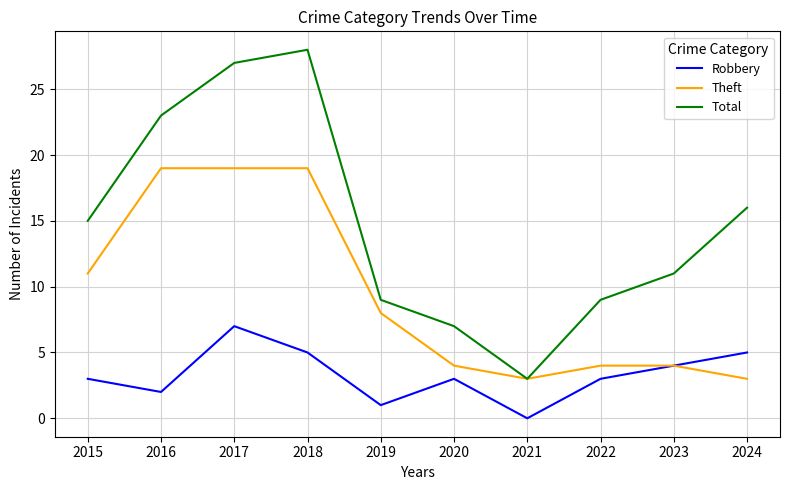

At which category is the sum across all series the highest?

2017